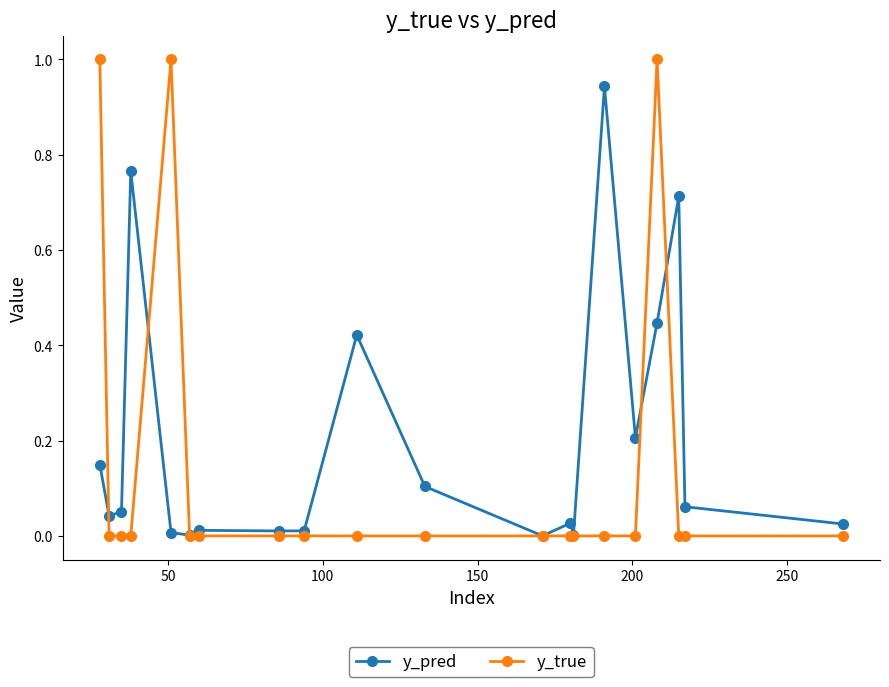

Rank the series by their maximum value, from lowest to highest.

y_pred, y_true